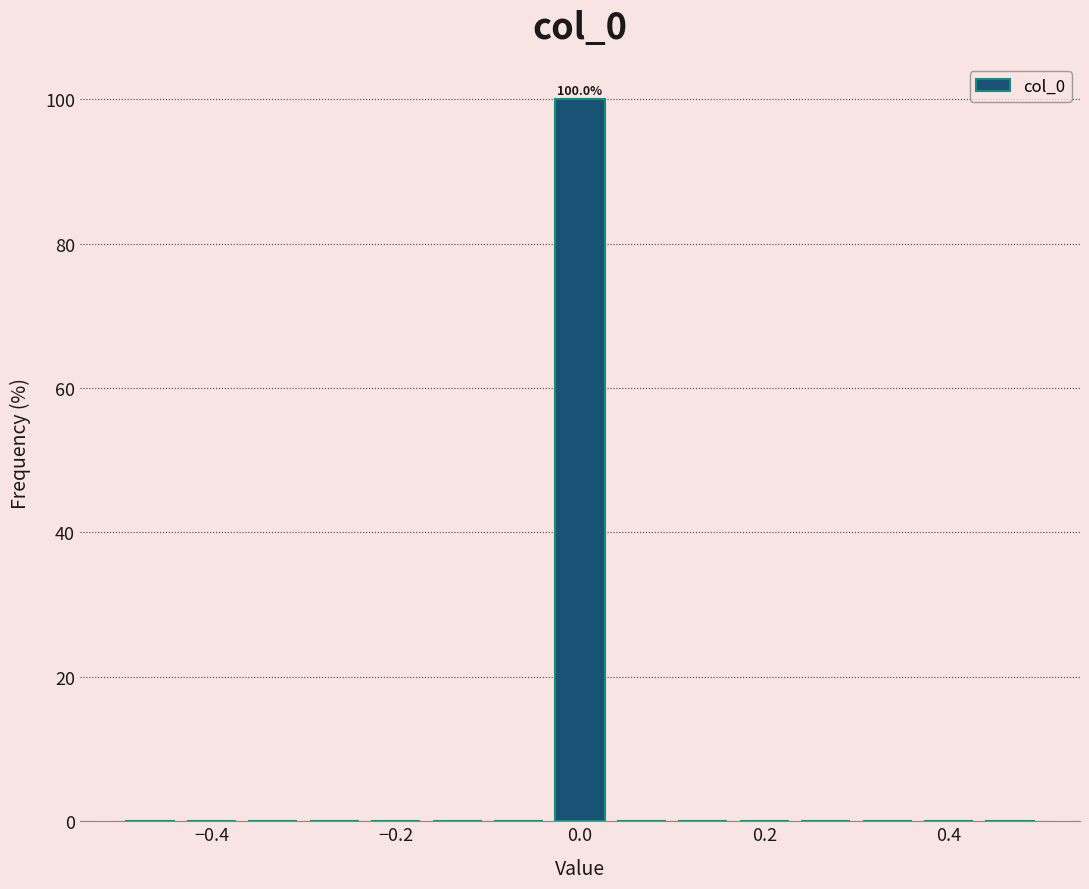

Read against the x-axis, roughly where is the centre of the tallest bar?

0.00